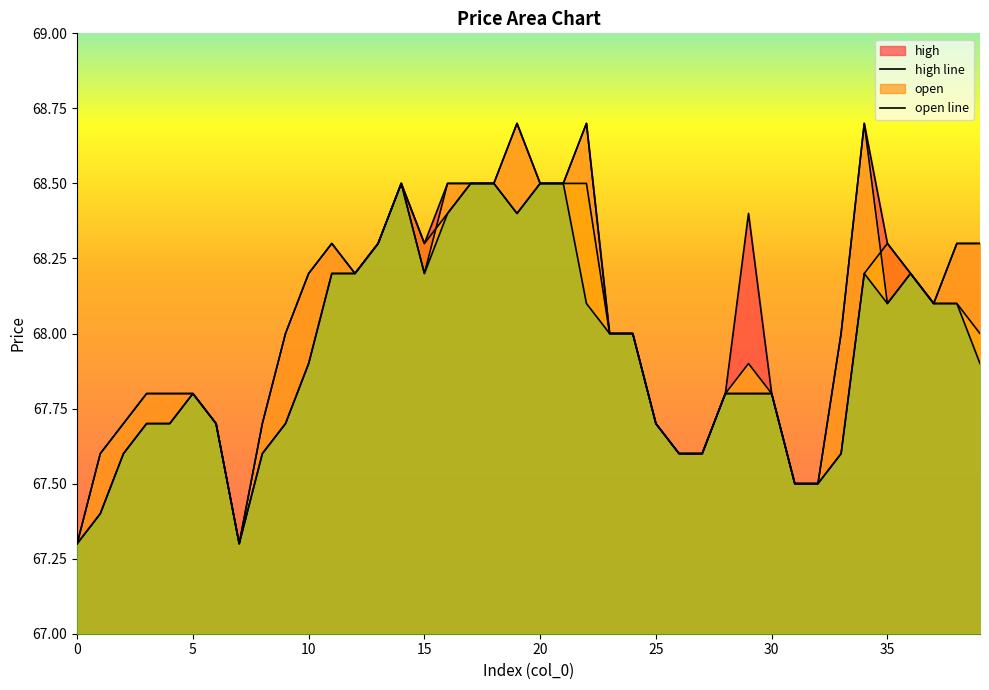

Does the chart have visible grid lines?

No